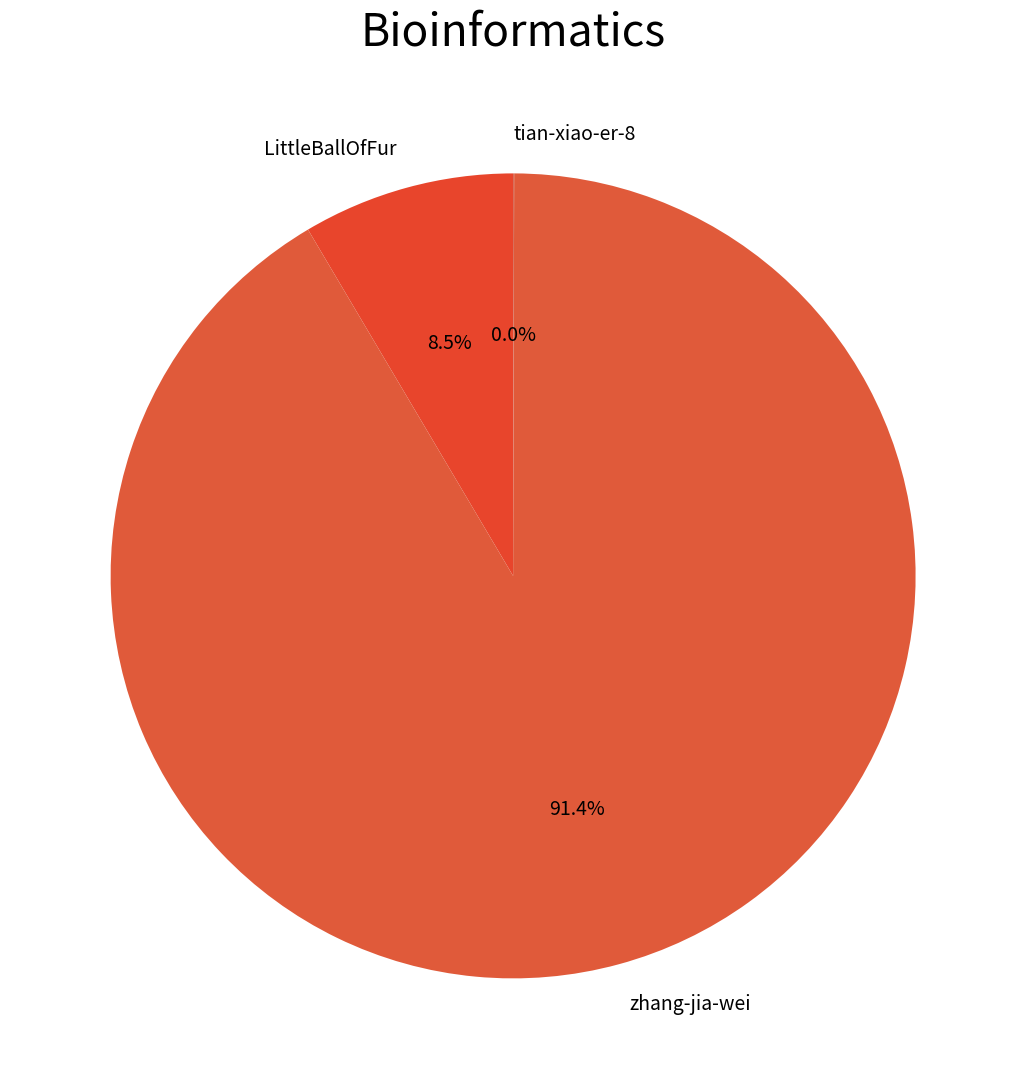

Combined, do zhang-jia-wei and LittleBallOfFur account for over 50%?

Yes